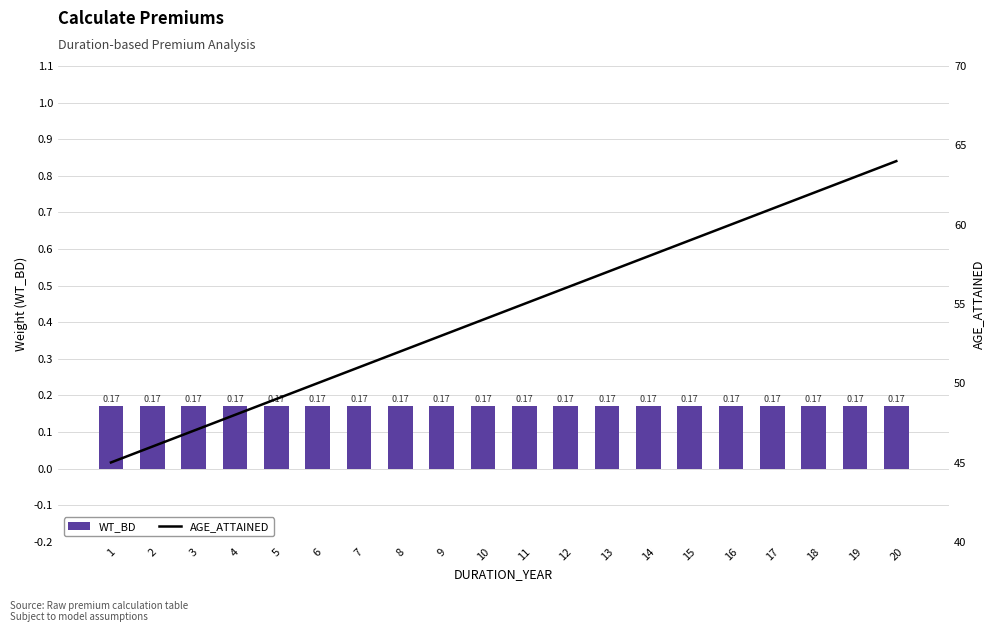

True or false: WT_BD has a value of 0.3 at 5.

False